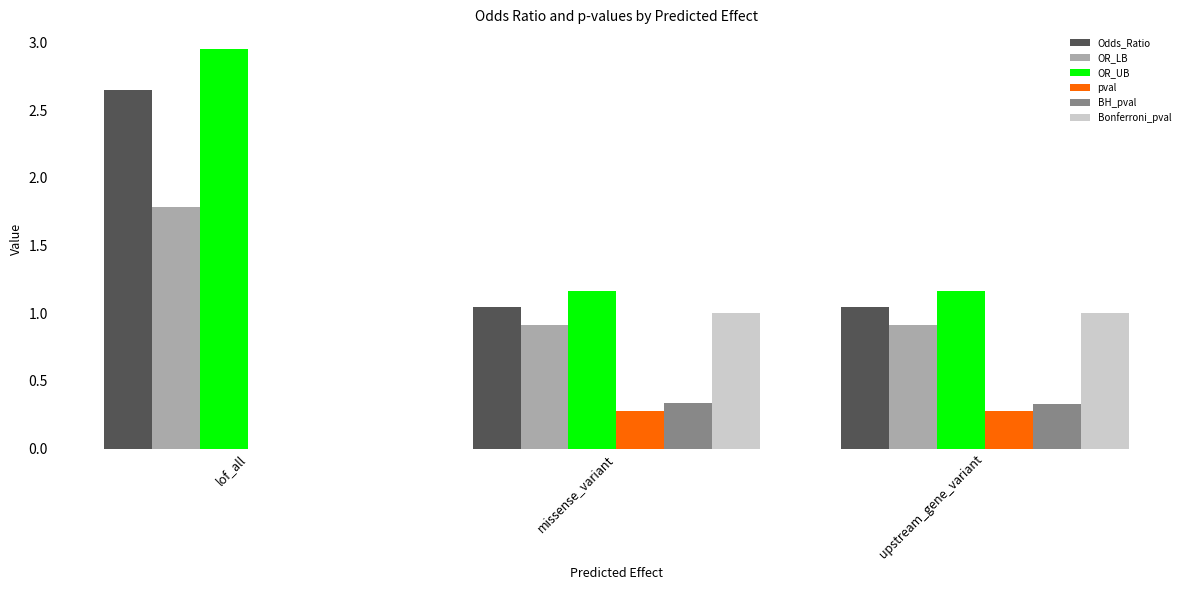

Which category has the highest value in the Odds_Ratio series?

lof_all